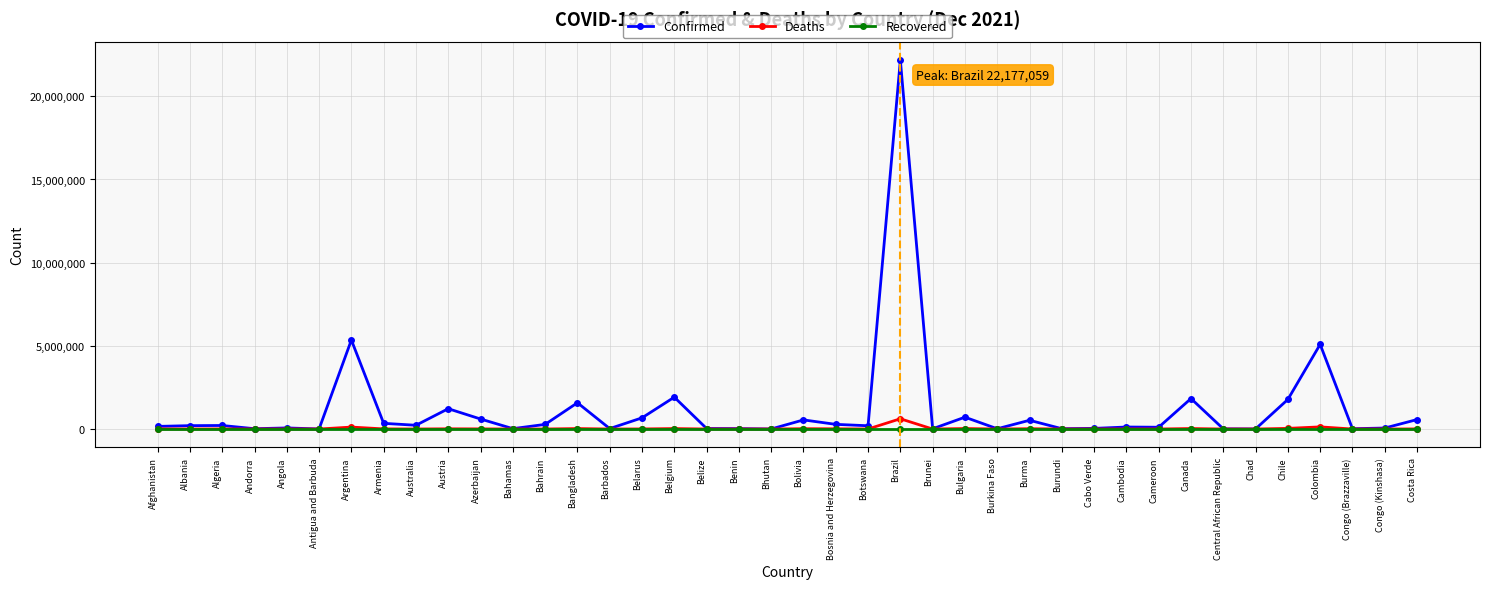

What is the greatest value displayed?

22177059